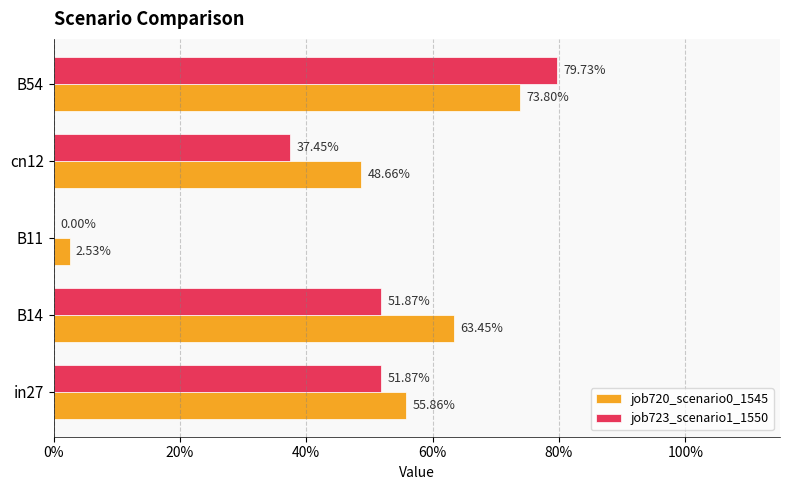

How many bars are there in total?

10